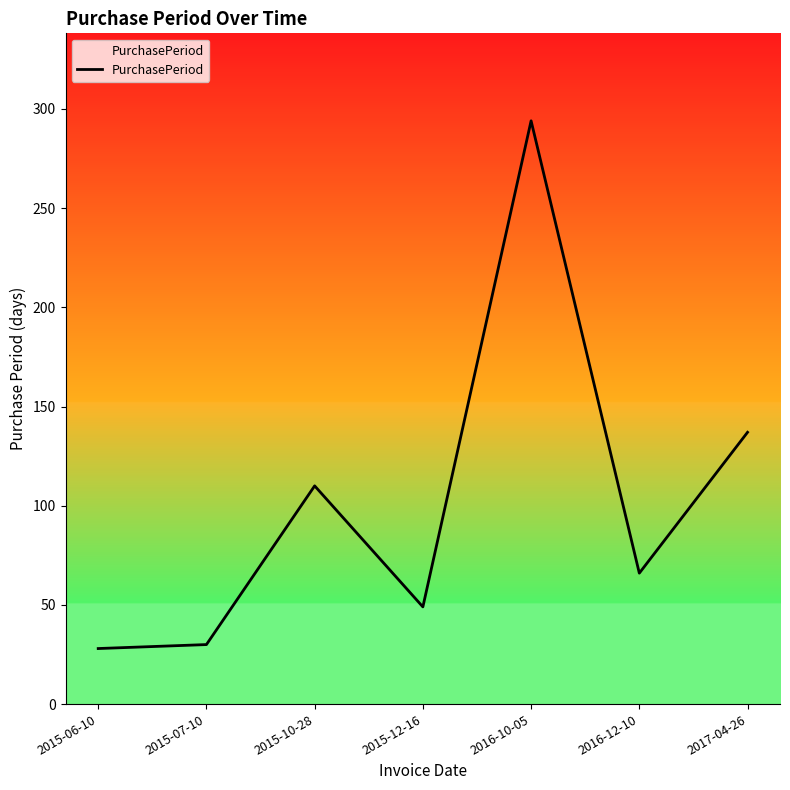

Reading left to right, what are all the values shown in this chart?

2015-06-10=28	2015-07-10=30	2015-10-28=110	2015-12-16=49	2016-10-05=294	2016-12-10=66	2017-04-26=137